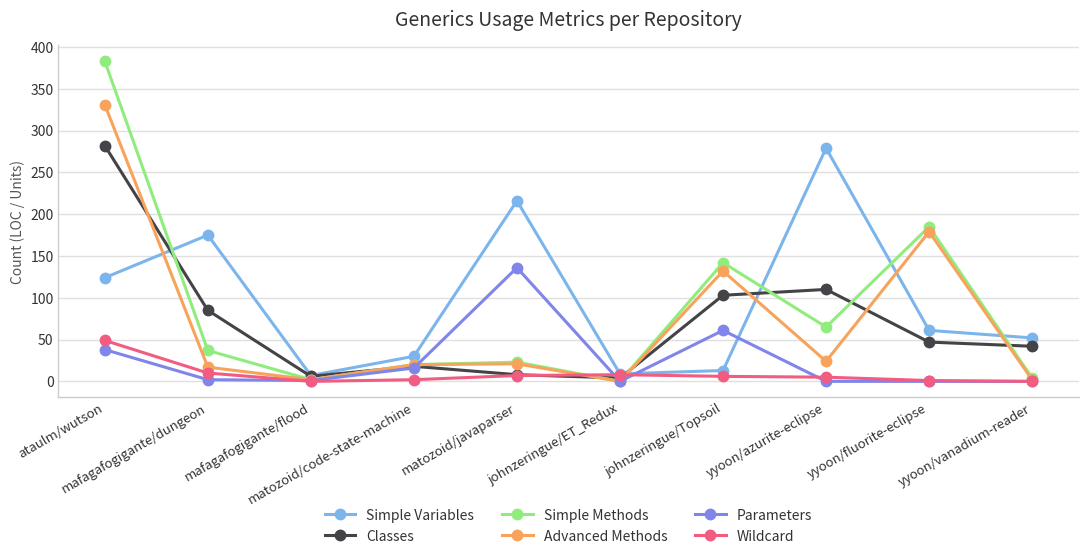

In Classes, how many points are higher than both neighbors (excluding endpoints)?

2